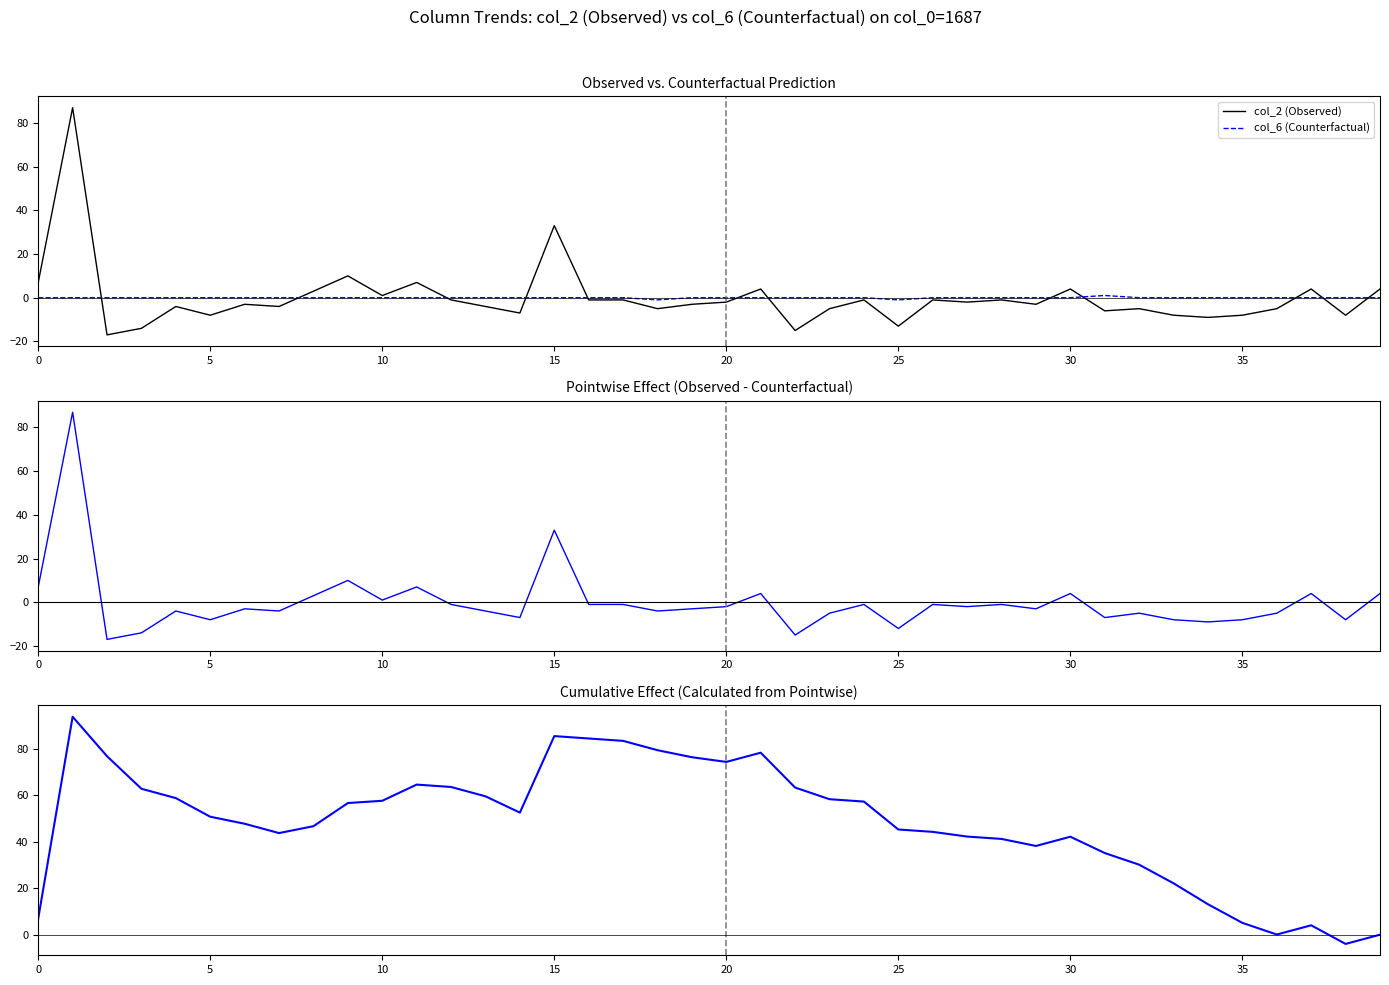

What is the lowest value of the col_2 (Observed) series?

-17.0